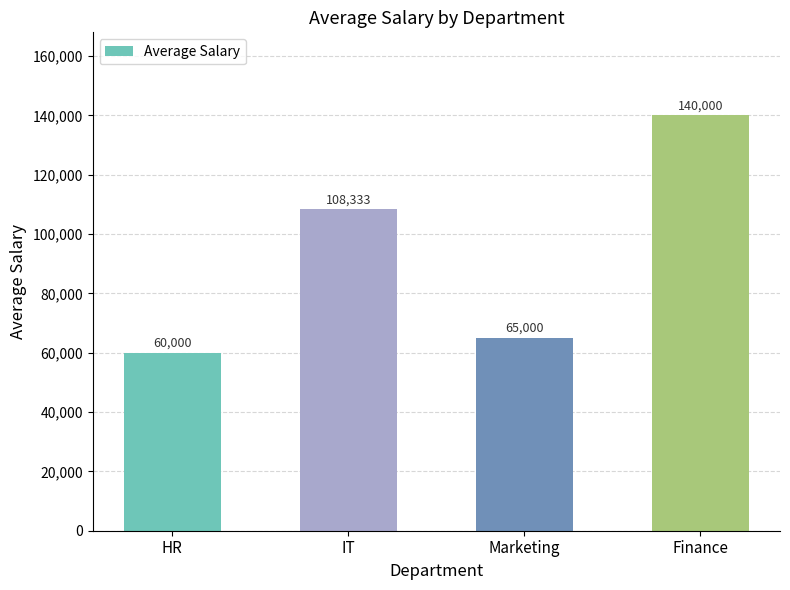

At which category does the chart reach its peak across all series?

Finance